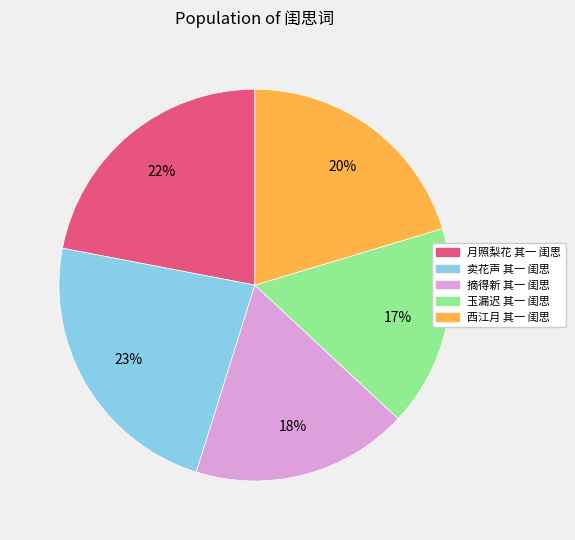

Do 卖花声 其一 闺思 and 西江月 其一 闺思 together represent more than half of the pie?

No